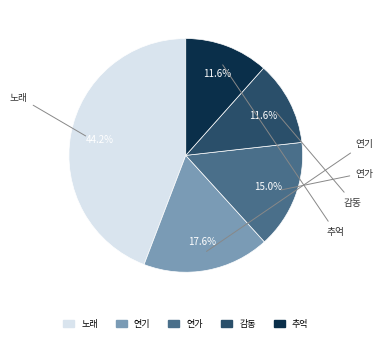

How many slices are in this pie chart?

5